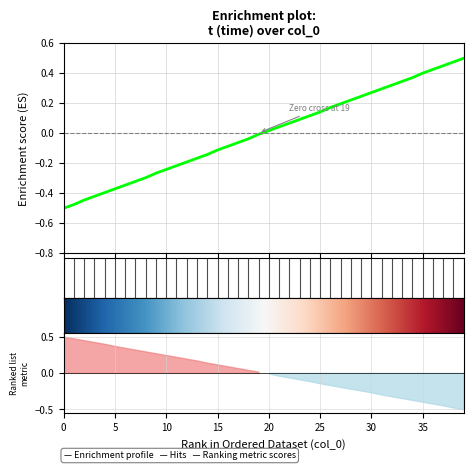

Count the number of values greater than 0.

20